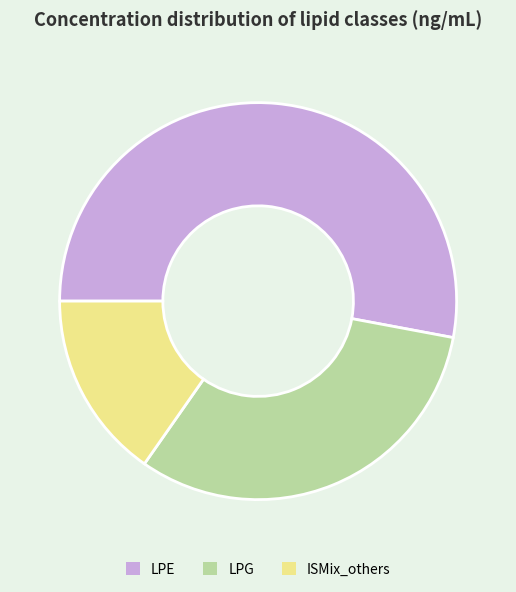

How many segments does this pie chart have?

3